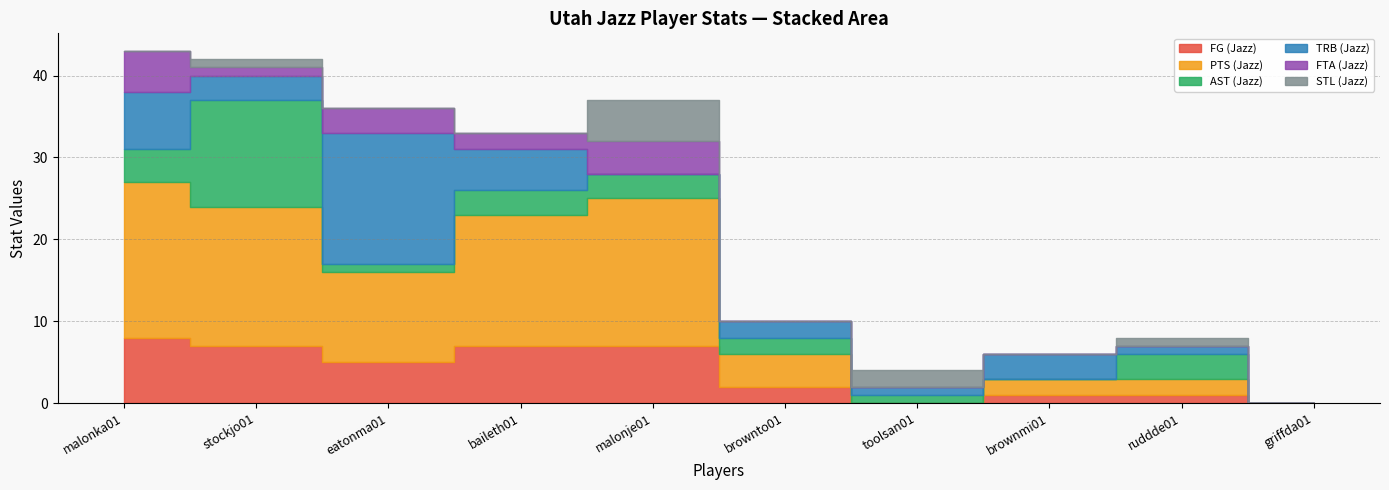

What is the difference between the maximum and minimum values in the PTS (Jazz) series?

19